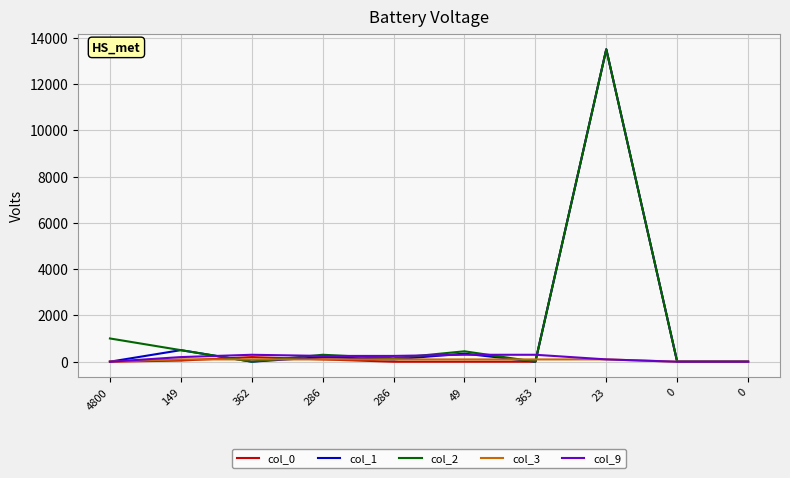

Is the value of col_2 at 23 greater than the value of col_3 at 0?

Yes